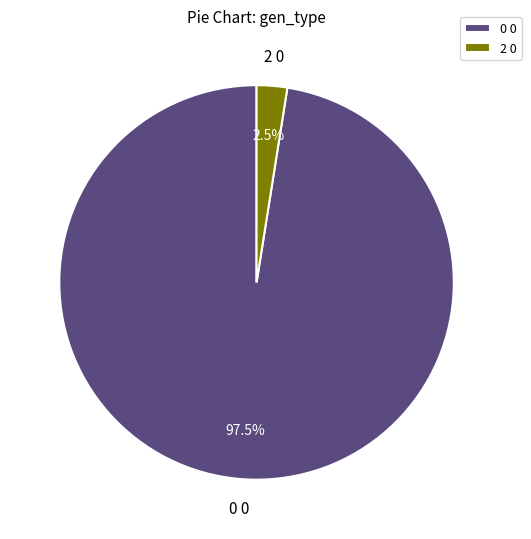

Count the number of slices in the pie.

2